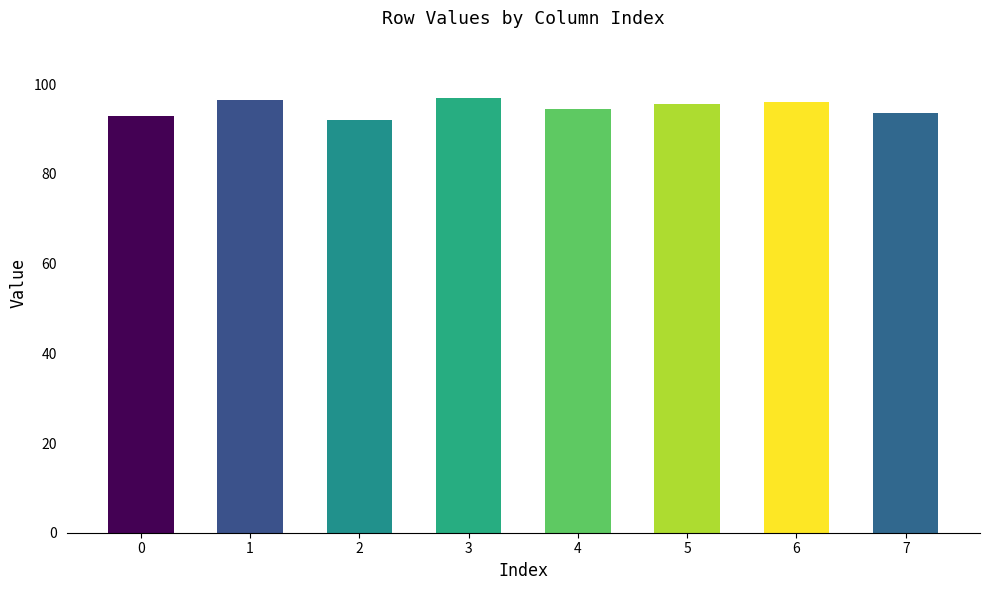

What is the average value?

94.8